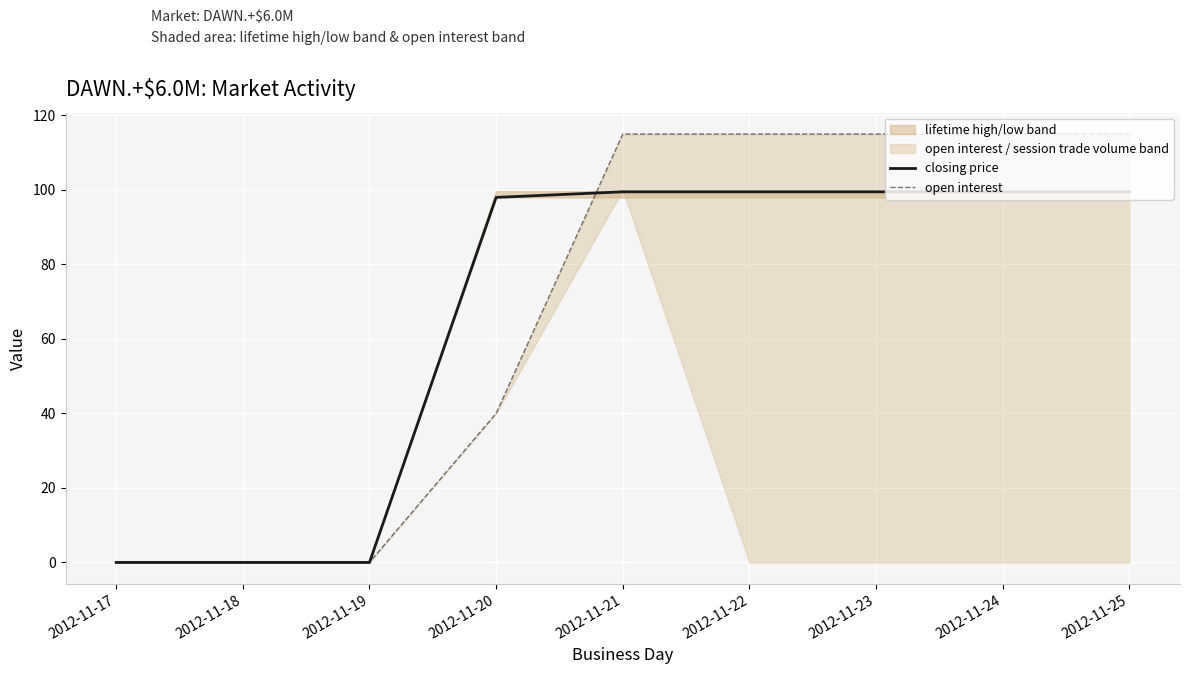

What is the value of the closing price point at the 4th from the left?

98.0